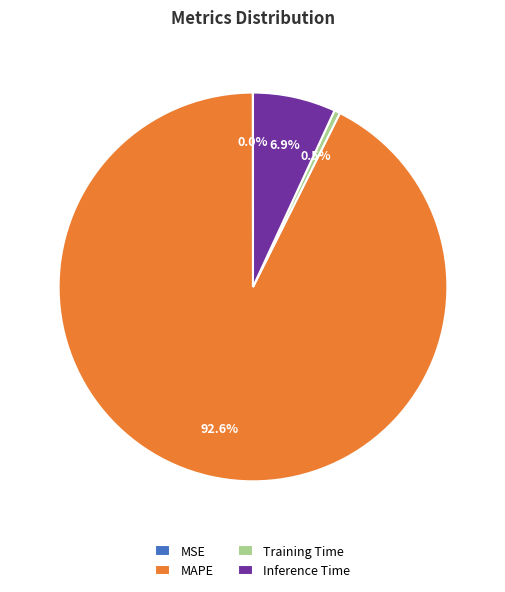

Does MAPE represent more than half of the total?

Yes